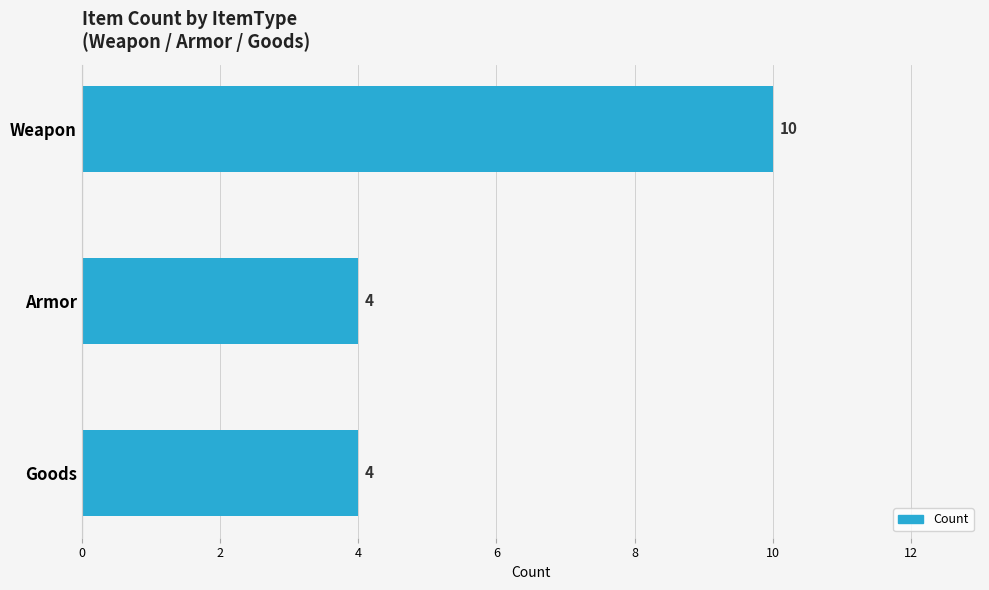

What is the sum of the values at Goods and Weapon?

14